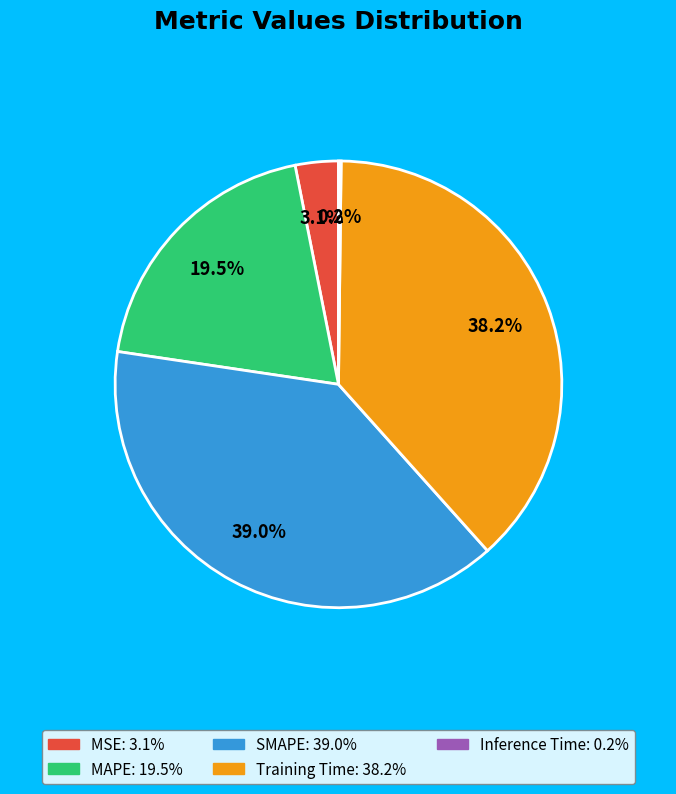

Between MSE and MAPE, which is larger?

MAPE